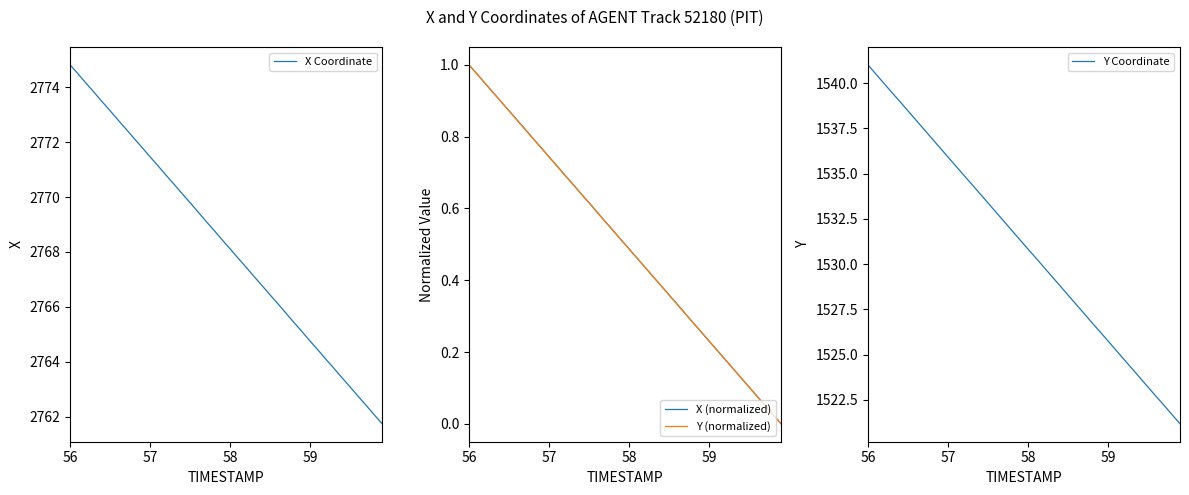

True or false: Y Coordinate and X (normalized) cross at least once.

False